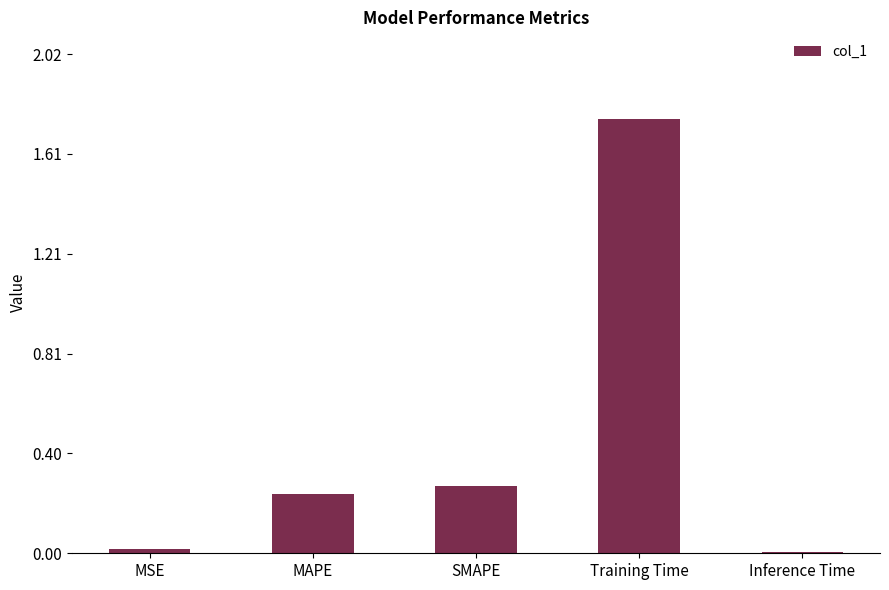

What is the label of the 1st bar from the right?

Inference Time